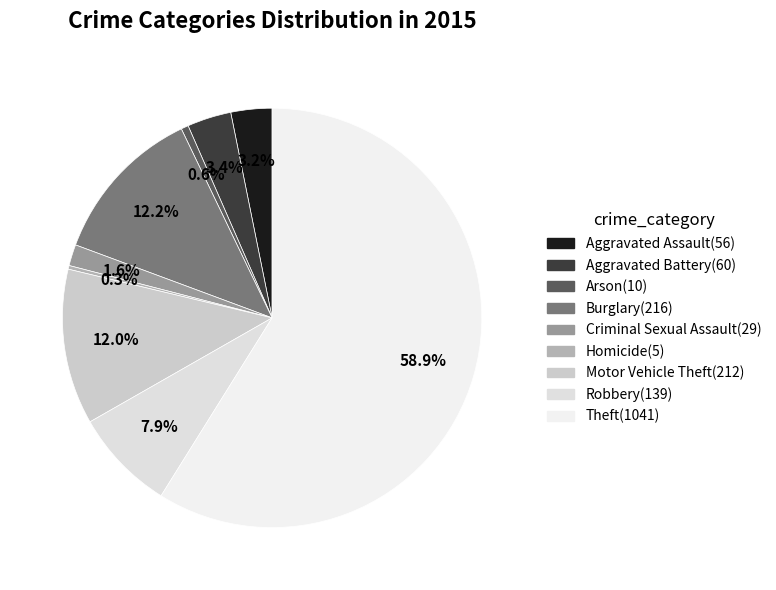

Which slice represents more than half of the pie?

Theft